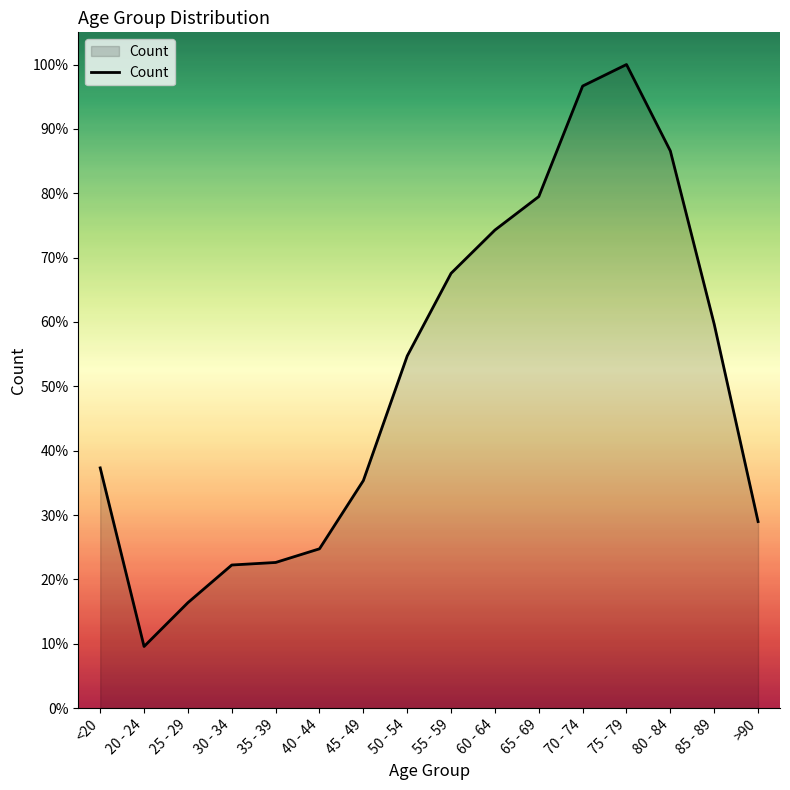

Reading left to right, transcribe all the data shown in this chart.

<20=4641	20 - 24=1191	25 - 29=2038	30 - 34=2765	35 - 39=2814	40 - 44=3078	45 - 49=4396	50 - 54=6803	55 - 59=8400	60 - 64=9236	65 - 69=9883	70 - 74=12018	75 - 79=12434	80 - 84=10764	85 - 89=7417	>90=3604